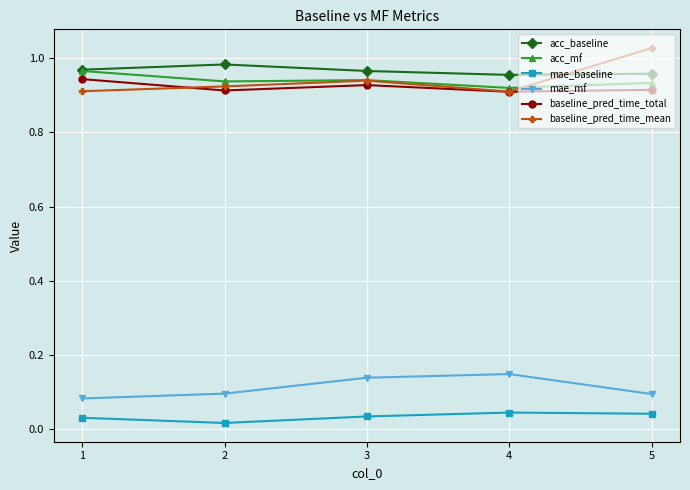

True or false: acc_baseline has more than 0 points higher than both neighbors.

True